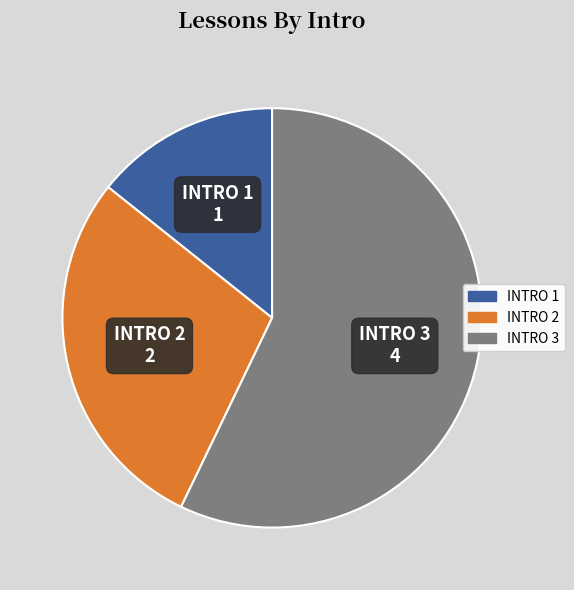

Is it true that INTRO 1 is 8% of the pie?

False